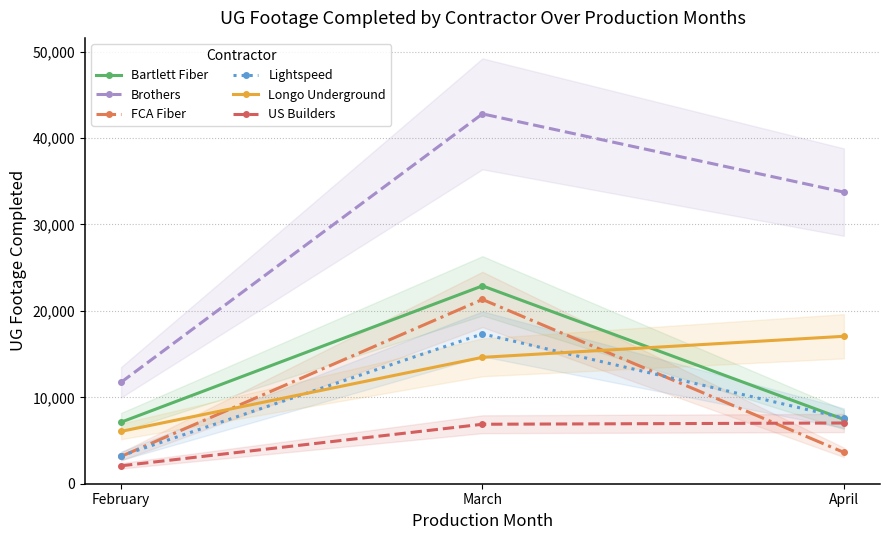

What is the difference between the maximum and minimum values in the Lightspeed series?

14114